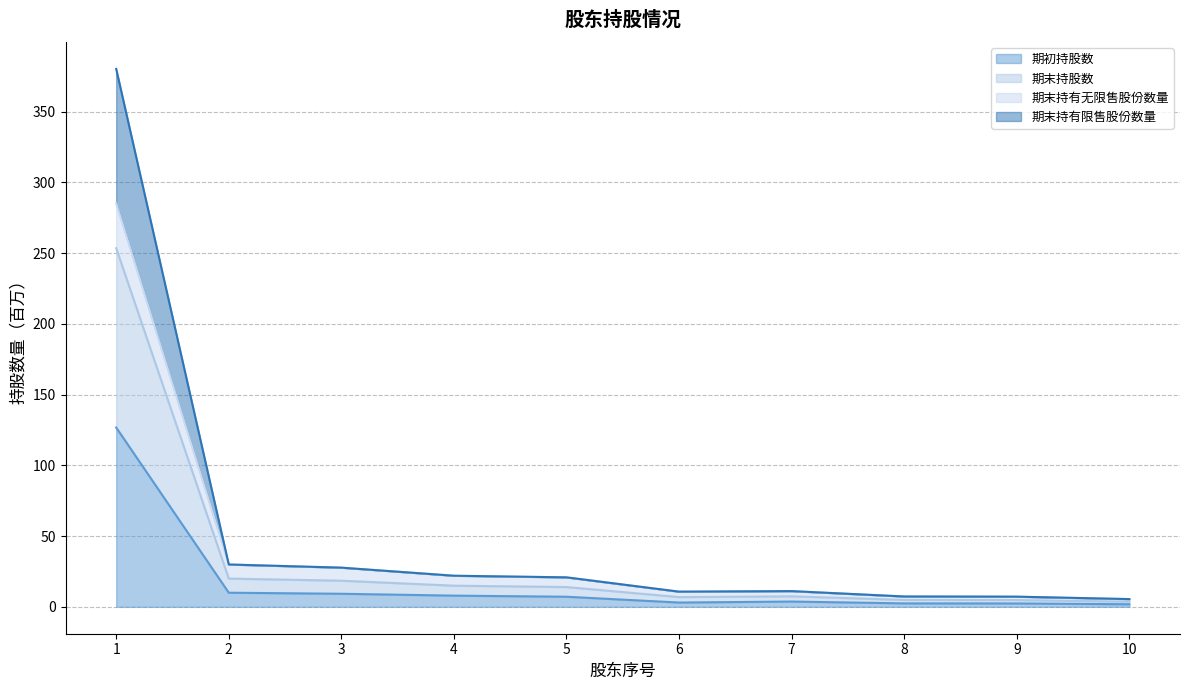

What is the value of the 期初持股数 point at the 10th from the left?

1.8